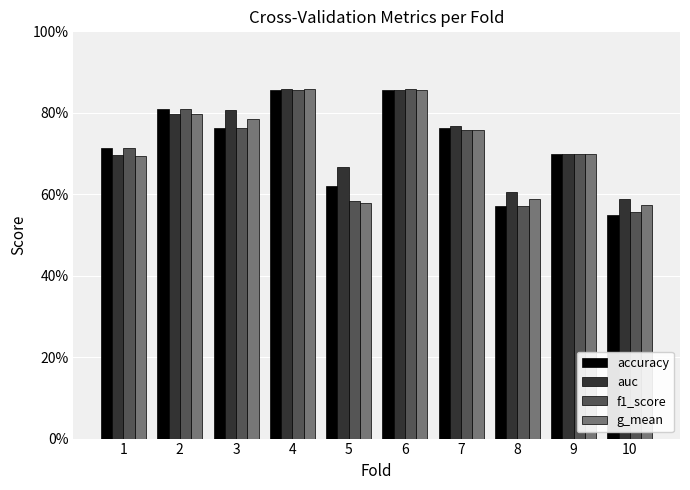

Where is accuracy nearest to the value 0?

10